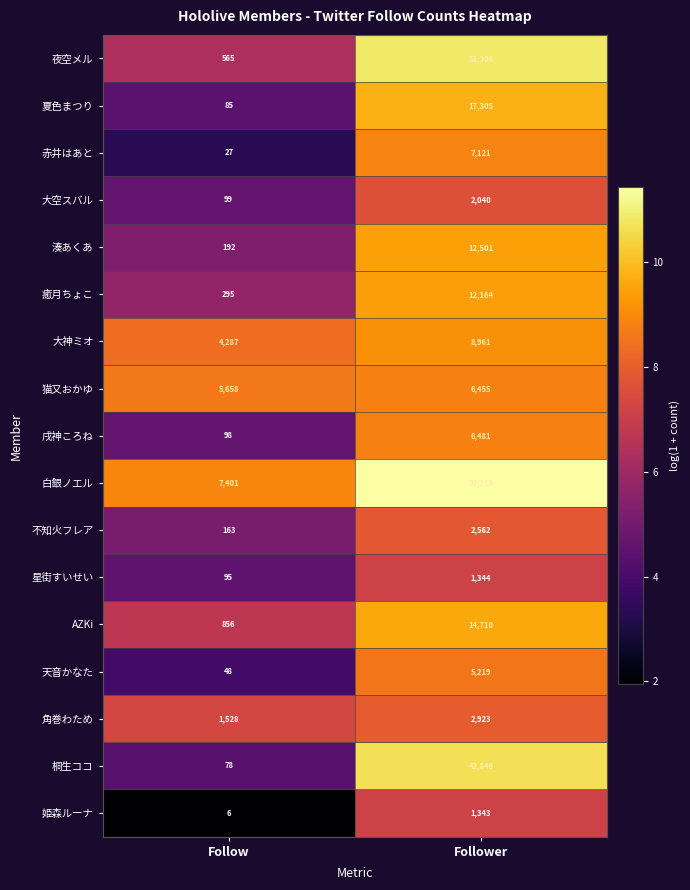

What is the sum of the 不知火フレア values at Follow and Follower?

2725